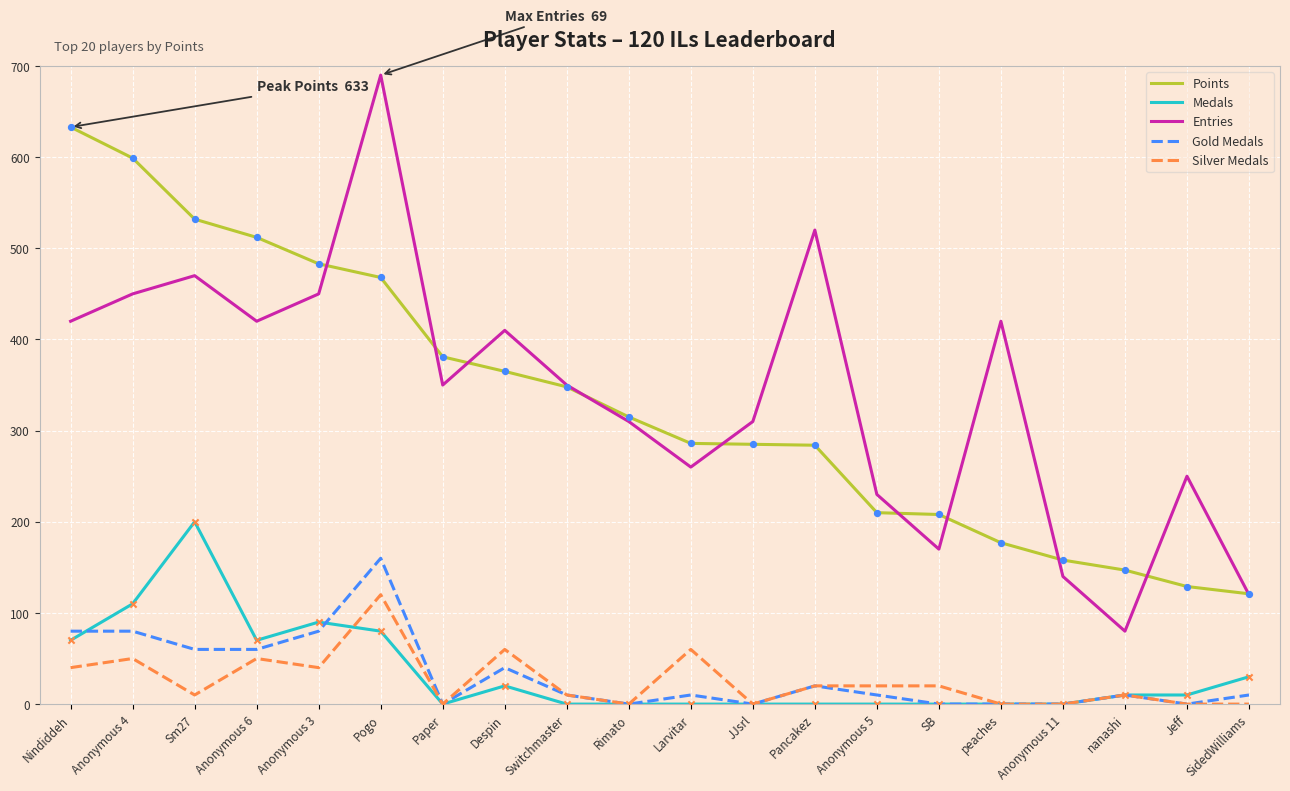

Which series changed the most between Larvitar and Anonymous 5?

Points